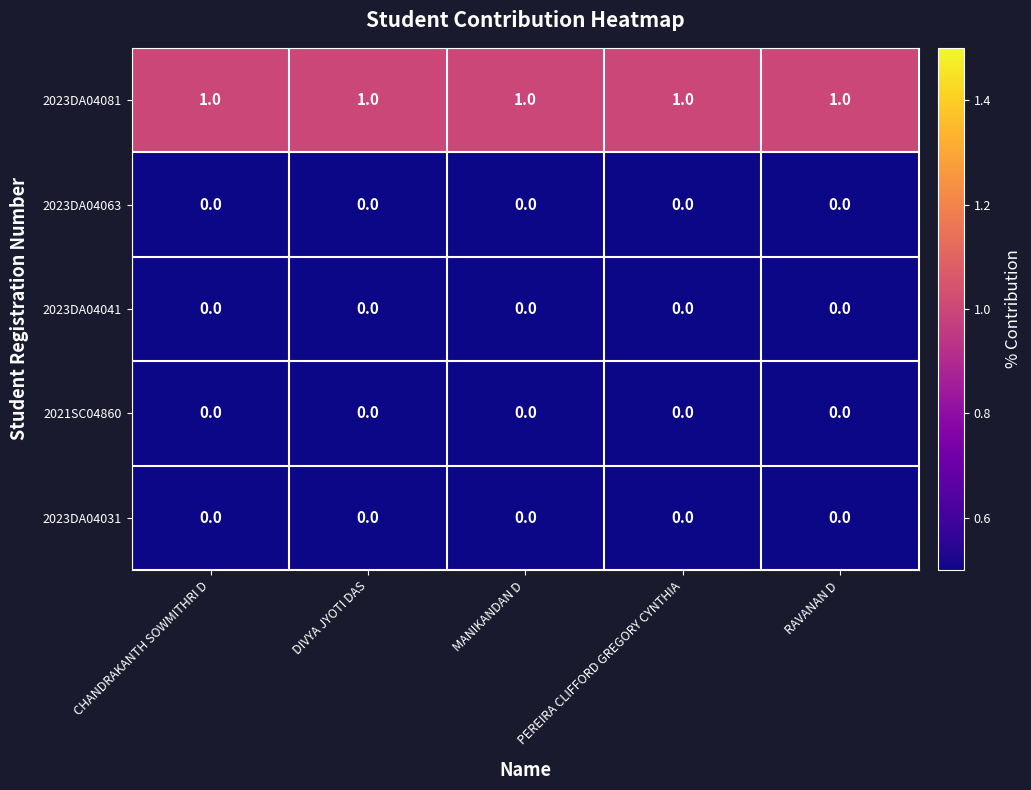

What is the sum of all 2023DA04081 values?

5